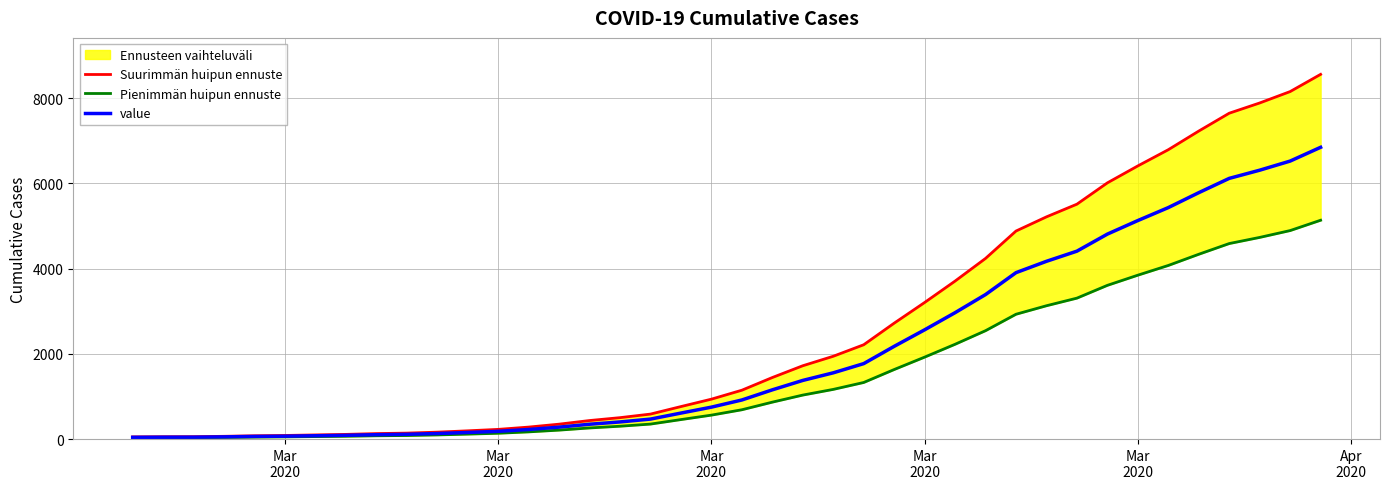

True or false: Pienimmän huipun ennuste and Suurimmän huipun ennuste intersect in this chart.

False